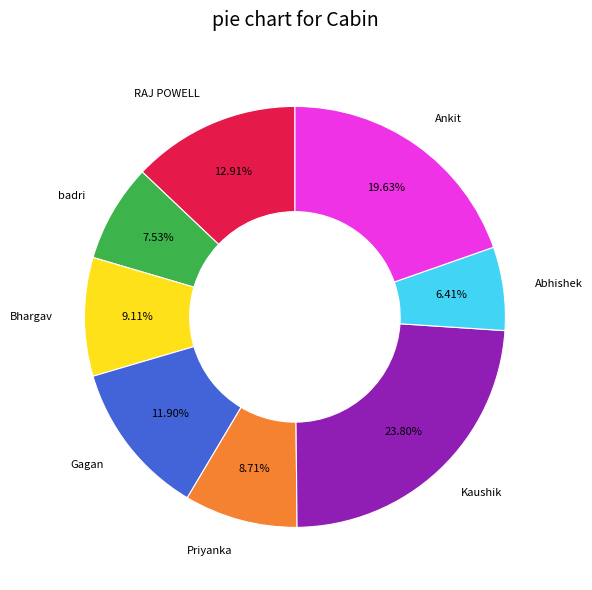

The Priyanka slice represents 23% of the pie. True or false?

False